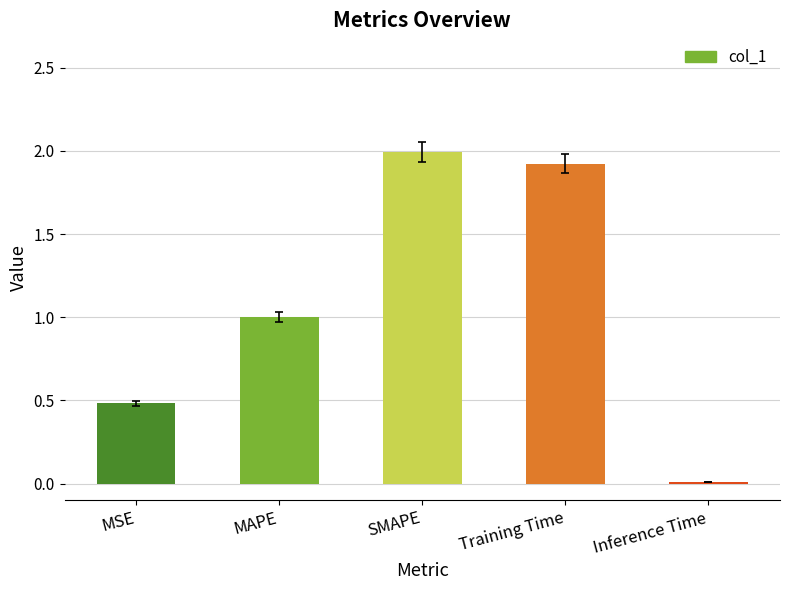

Rank the categories by value from highest to lowest.

SMAPE, Training Time, MAPE, MSE, Inference Time